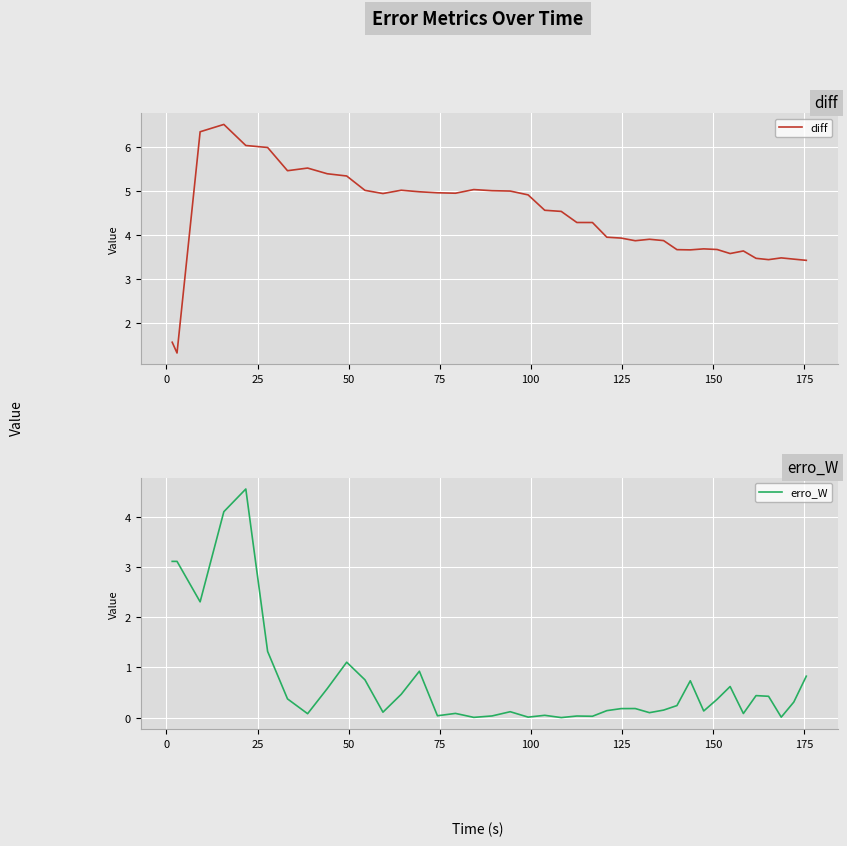

How many interior local peaks does the diff series have?

8